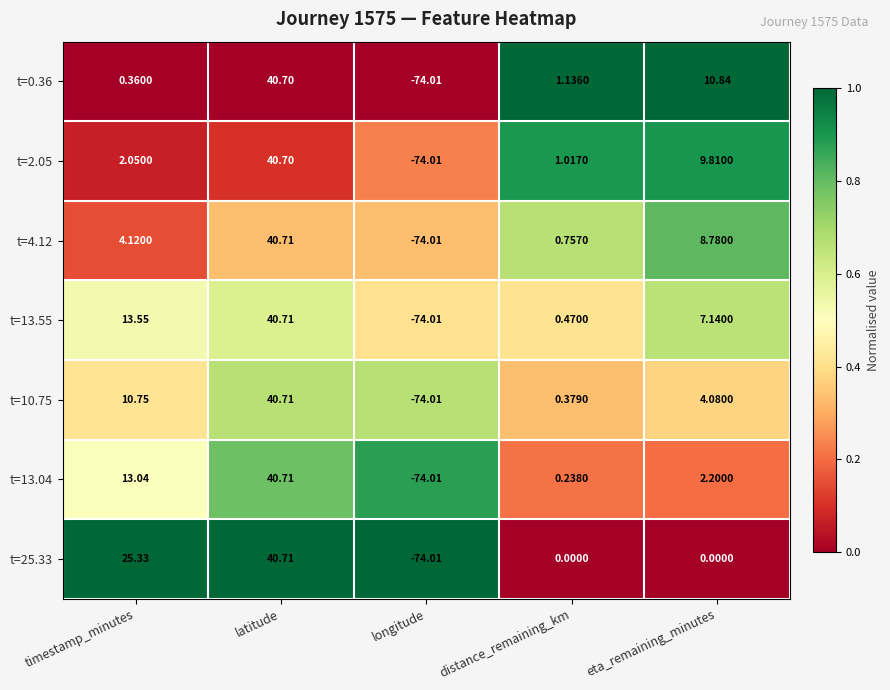

Where does the t=13.55 series first go above 7?

timestamp_minutes